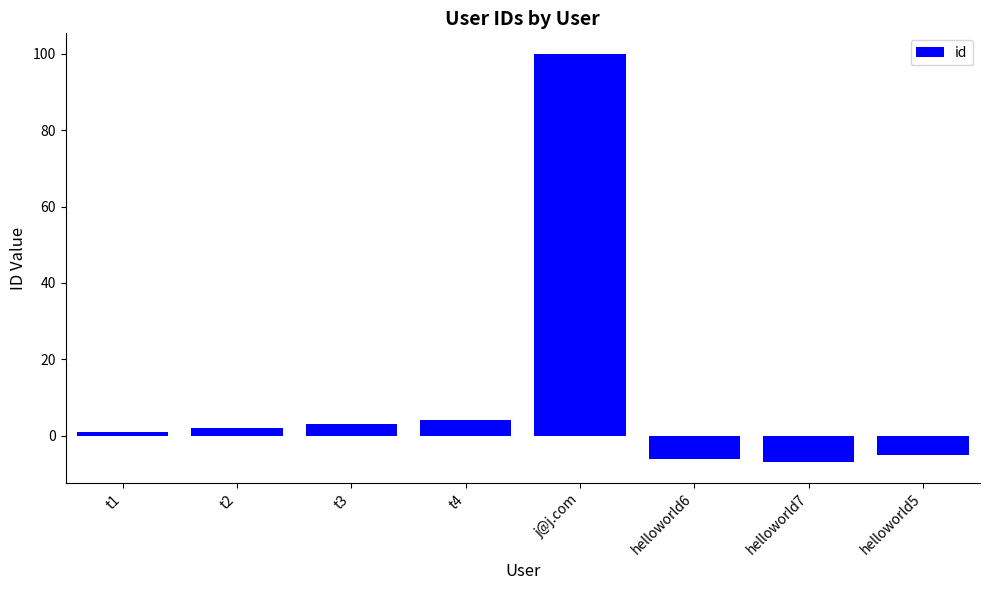

How many bars are there in total?

8